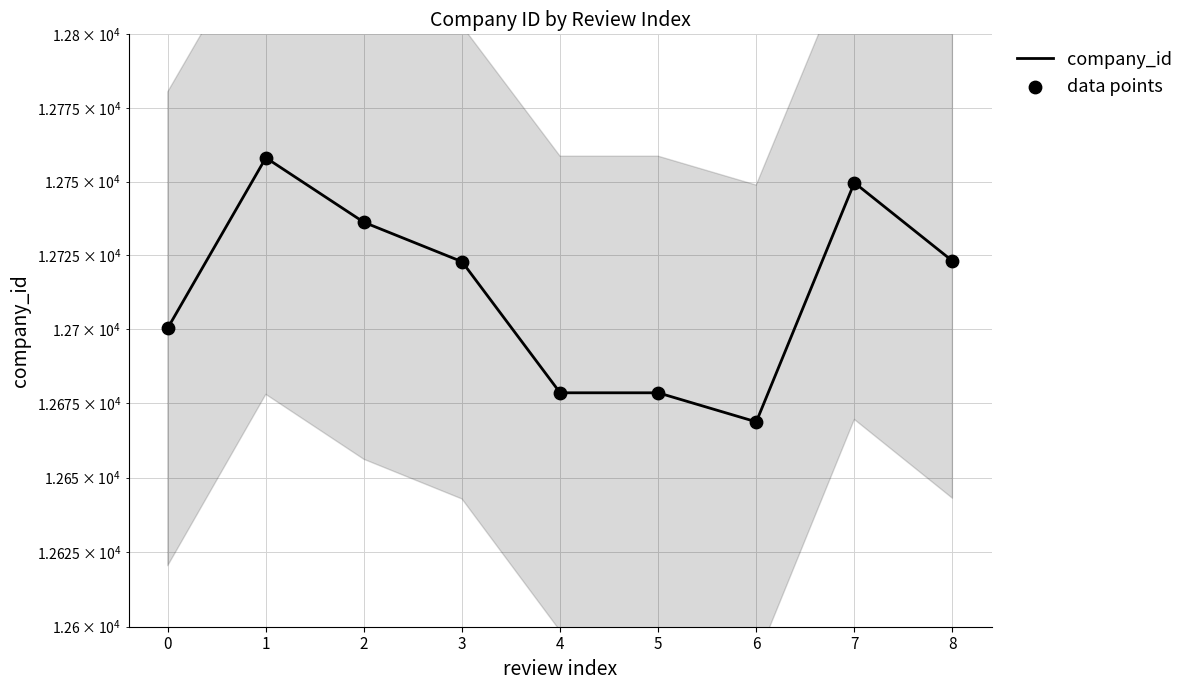

At how many categories does at least one series exceed 12676?

8